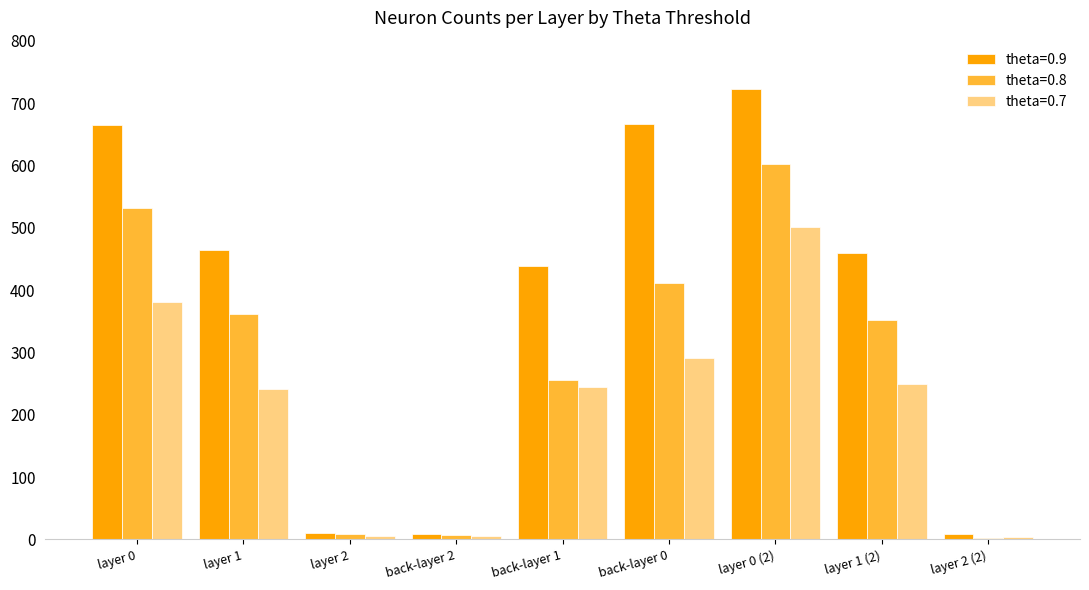

Is it true that theta=0.8 equals 904 at layer 0?

False